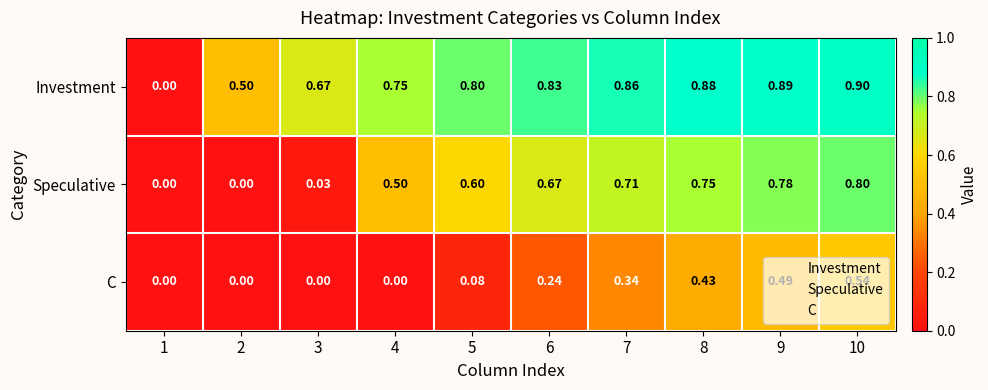

Which series has the largest range (max minus min)?

Investment